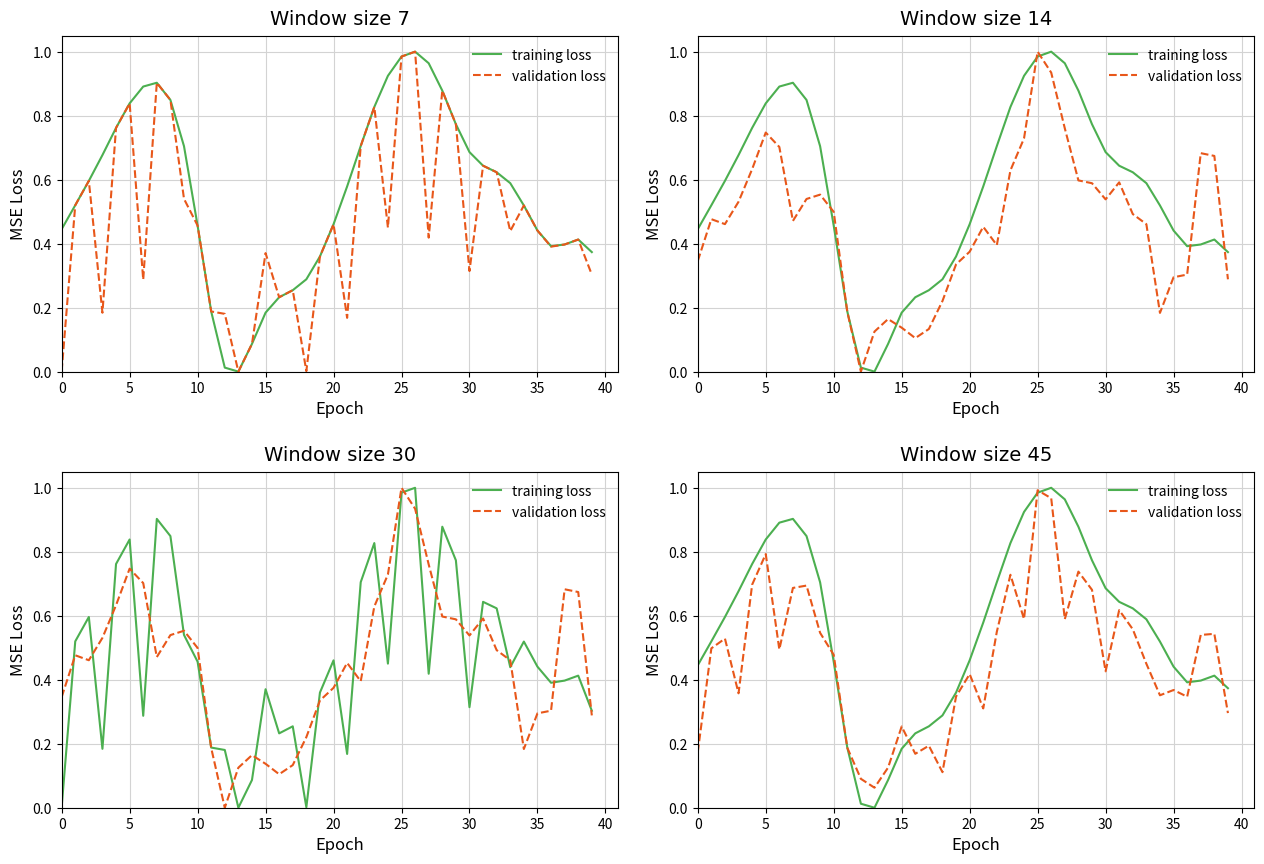

What is the sum of the validation loss values at 34 and 10?

0.8